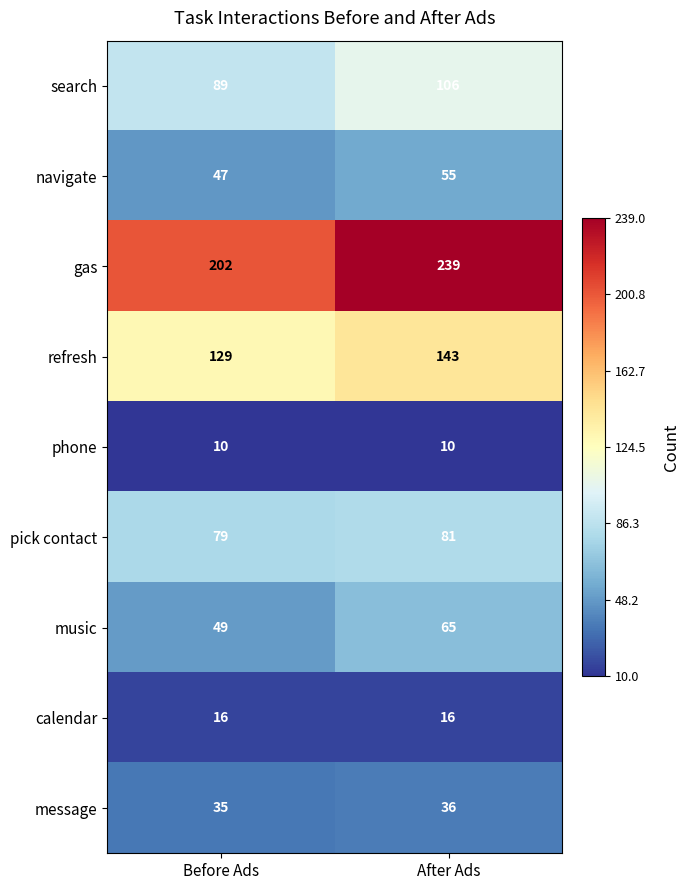

Which series has the widest spread of values?

gas